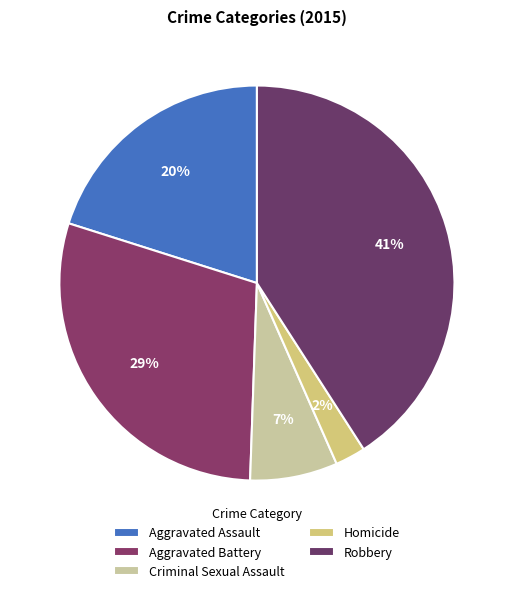

How many slices are in this pie chart?

5